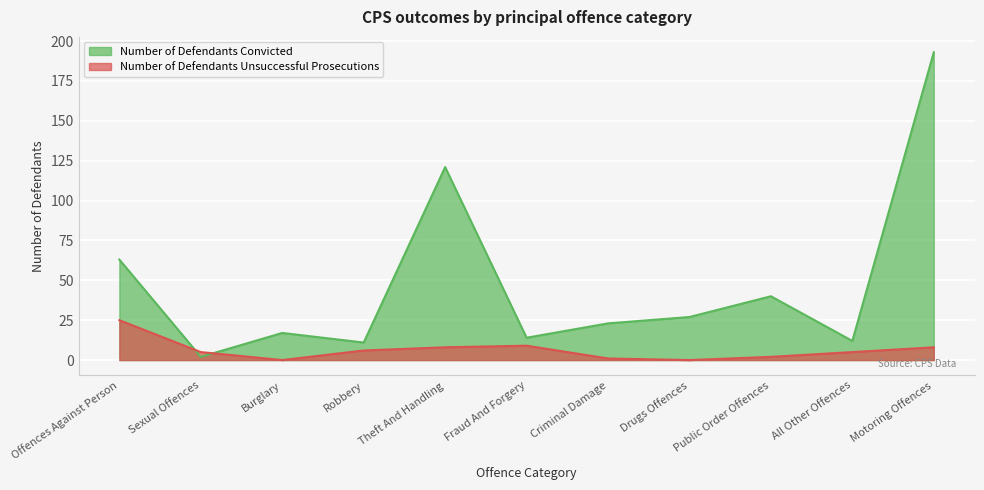

In Number of Defendants Convicted, how many points are lower than both neighbors (excluding endpoints)?

4